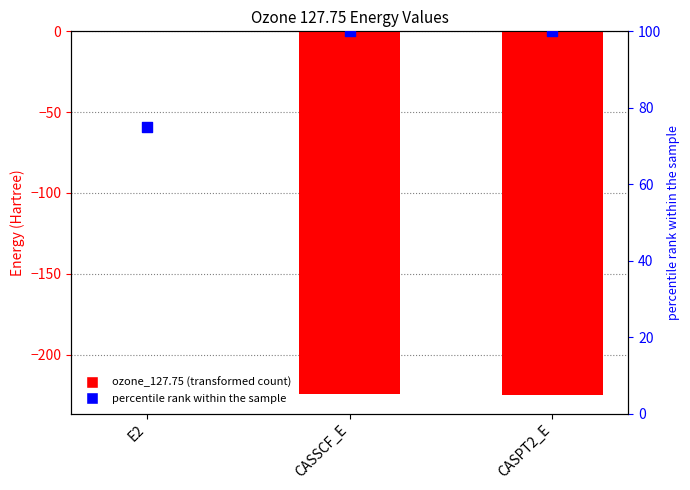

Which series contains the lowest Y value?

ozone_127.75